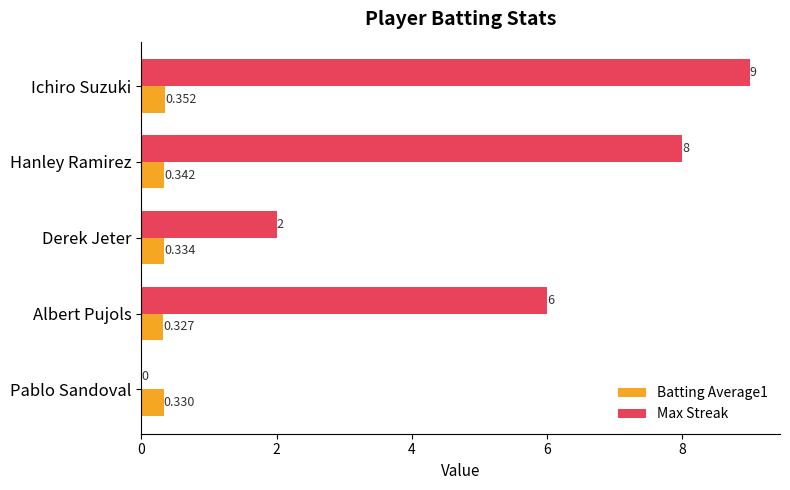

Between Ichiro Suzuki and Albert Pujols, which series saw the biggest shift?

Max Streak